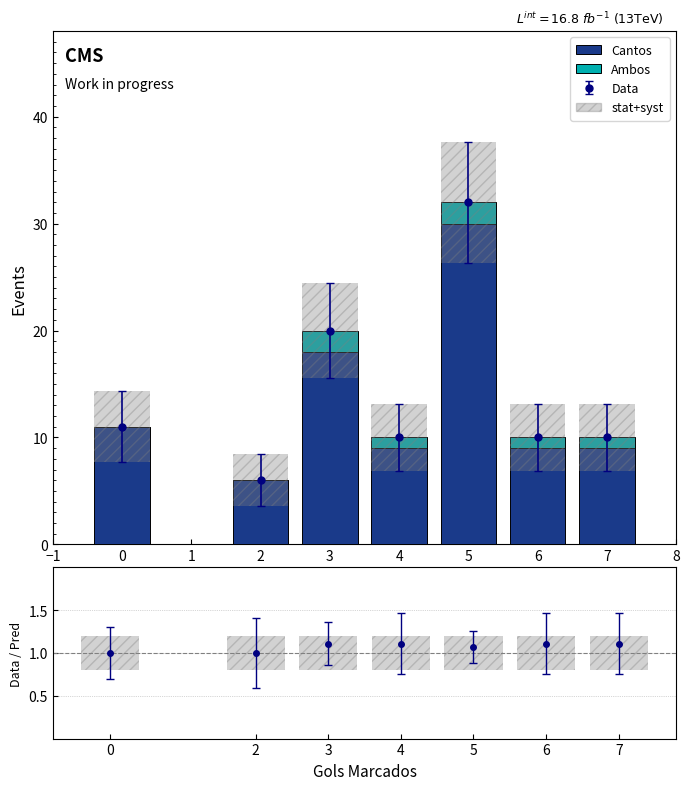

Rank the series at 4 from lowest to highest value.

Ambos, Cantos